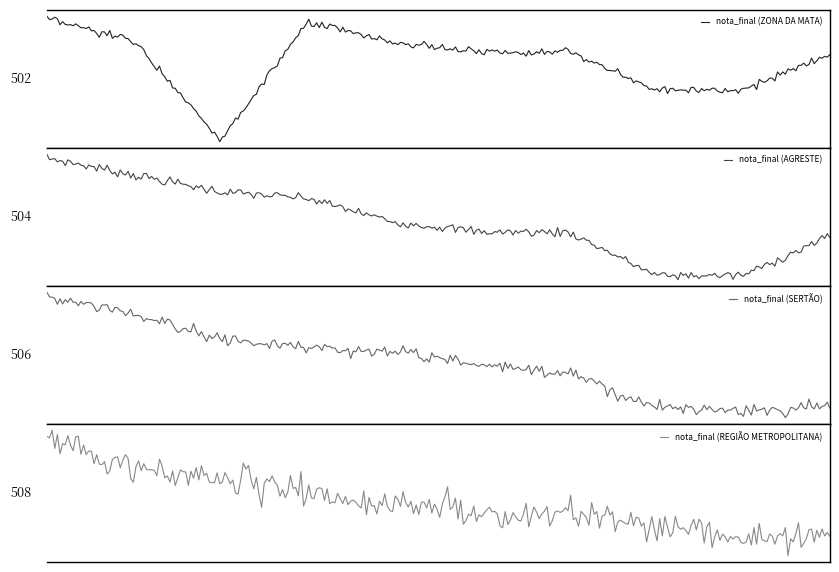

How many interior local peaks does the nota_final (ZONA DA MATA) series have?

1